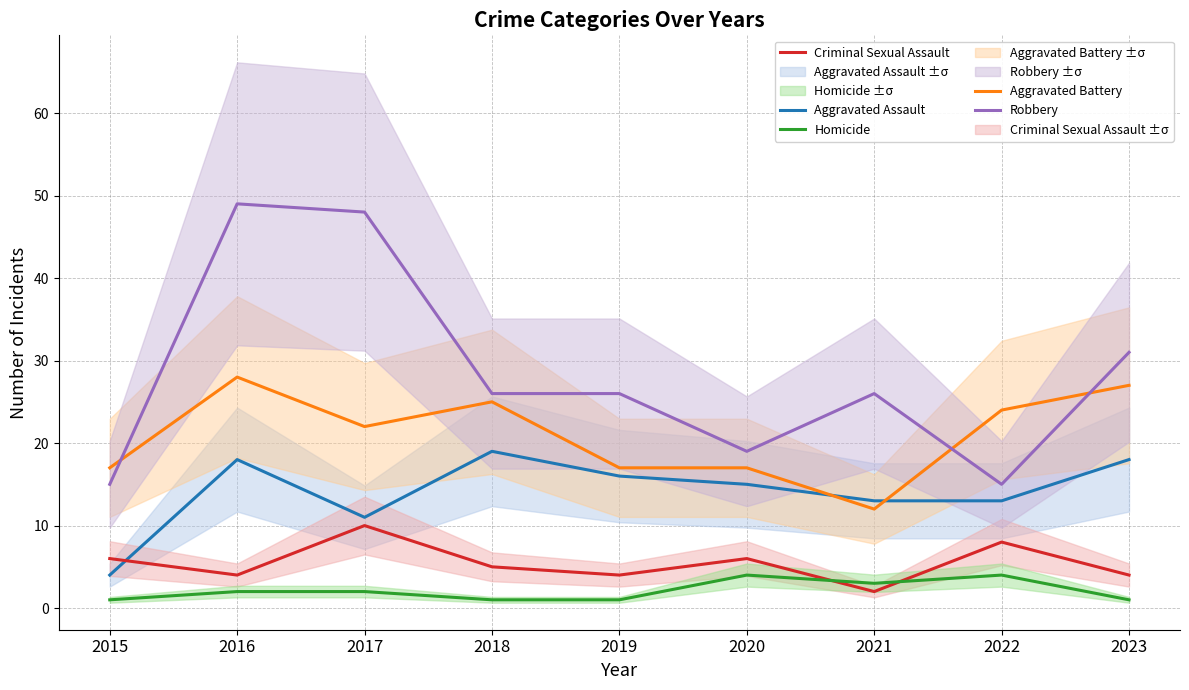

Reading right to left, list all the values displayed in this chart.

Aggravated Assault: 18	13	13	15	16	19	11	18	4
Aggravated Battery: 27	24	12	17	17	25	22	28	17
Criminal Sexual Assault: 4	8	2	6	4	5	10	4	6
Homicide: 1	4	3	4	1	1	2	2	1
Robbery: 31	15	26	19	26	26	48	49	15